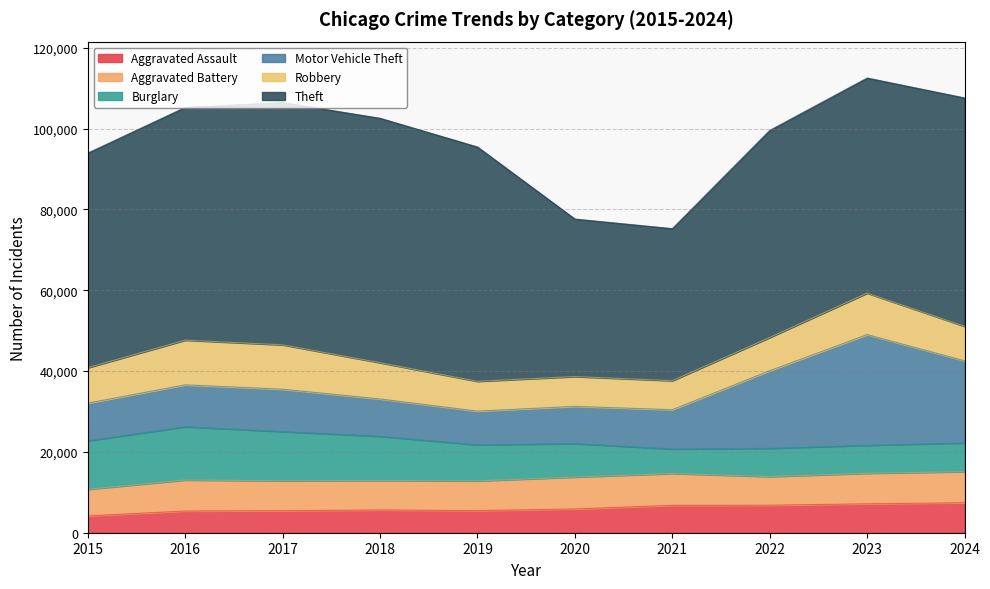

True or false: Aggravated Battery and Theft cross at least once.

False